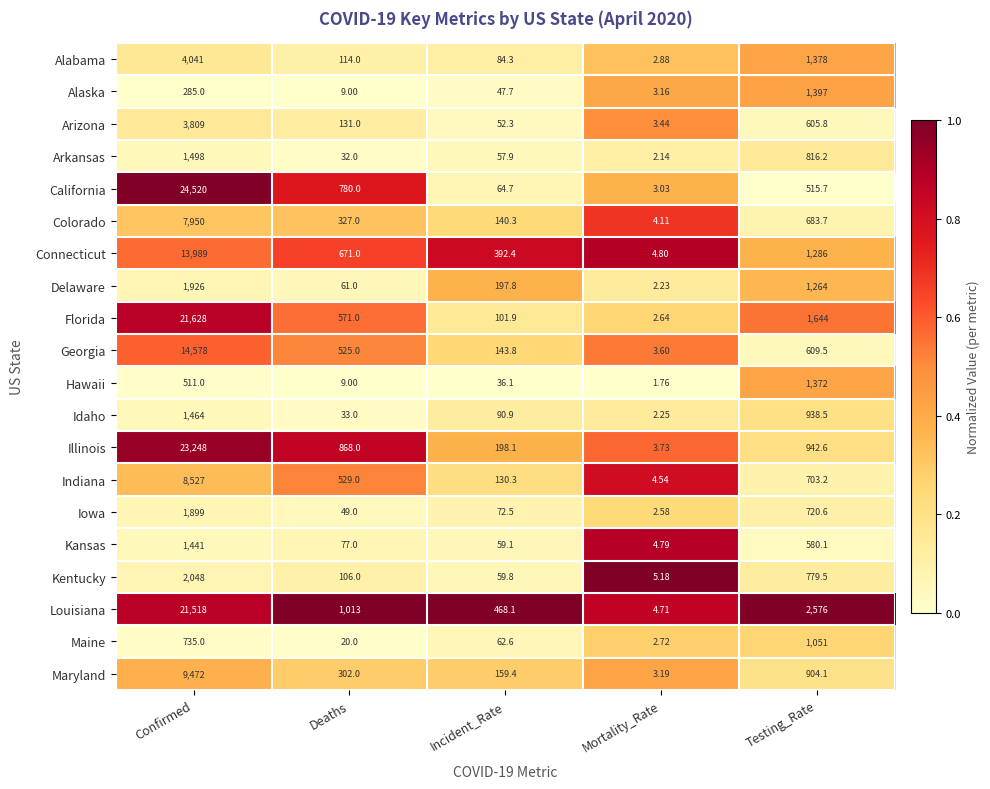

List the series in order of their peak value, lowest first.

Maine, Hawaii, Alaska, Kansas, Idaho, Arkansas, Iowa, Delaware, Kentucky, Arizona, Alabama, Colorado, Indiana, Maryland, Connecticut, Georgia, Louisiana, Florida, Illinois, California